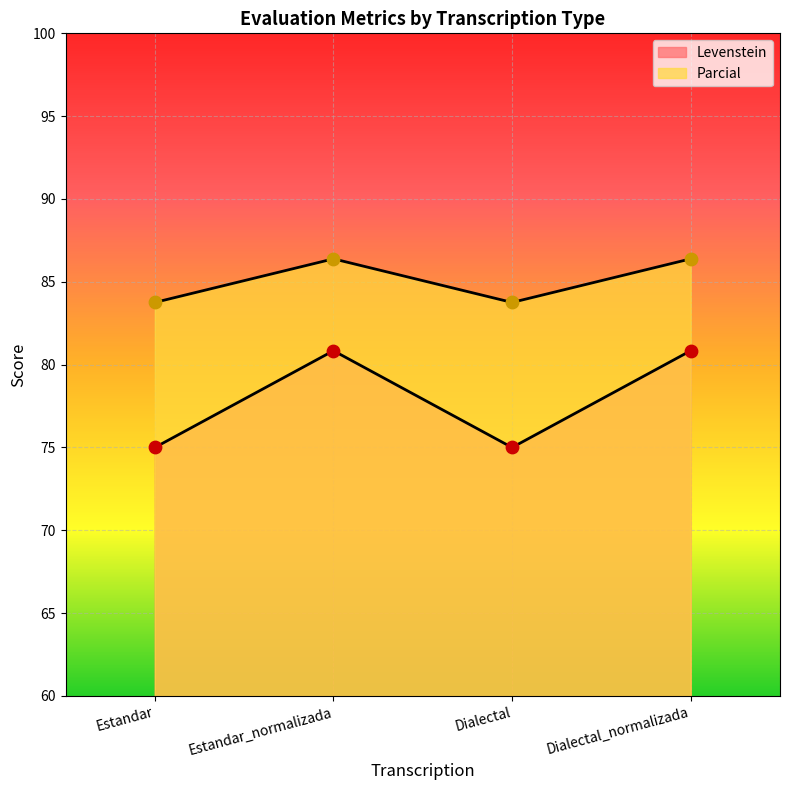

What is the total value across all series at Dialectal?

158.8